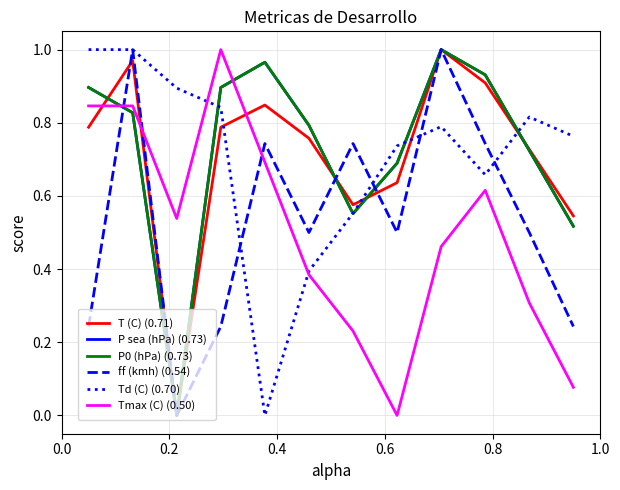

Does the chart display data point markers on the line(s)?

No